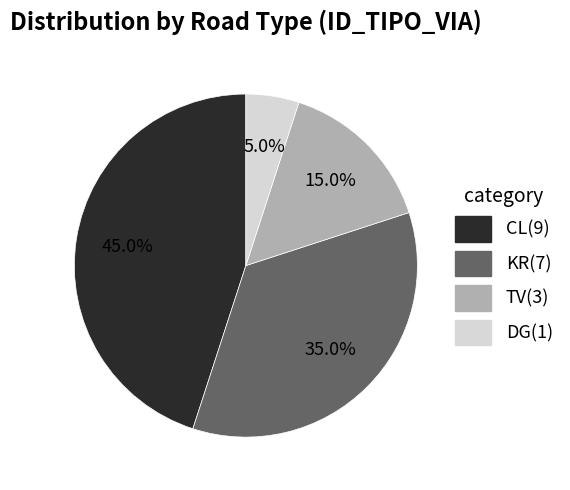

To the nearest percent, what is the average slice percentage?

25%